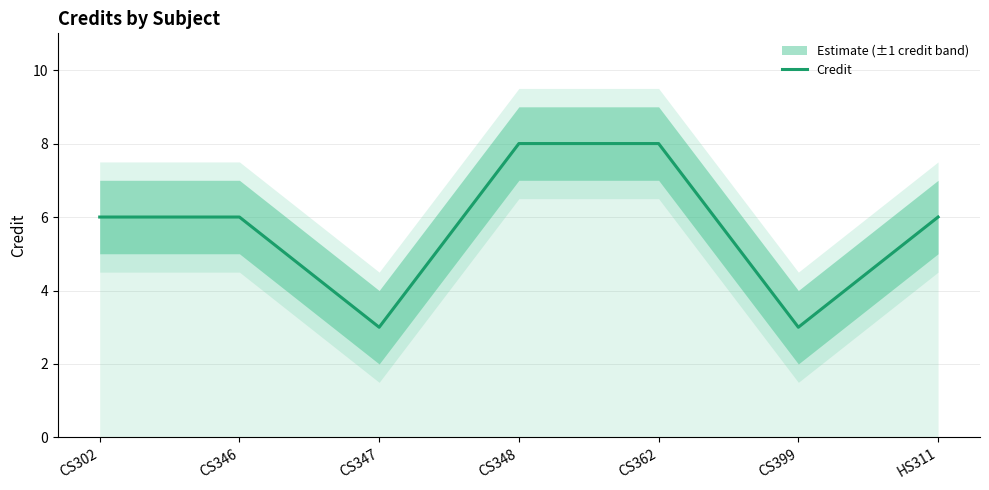

Rank the categories by value from highest to lowest.

CS348, CS362, CS302, CS346, HS311, CS347, CS399